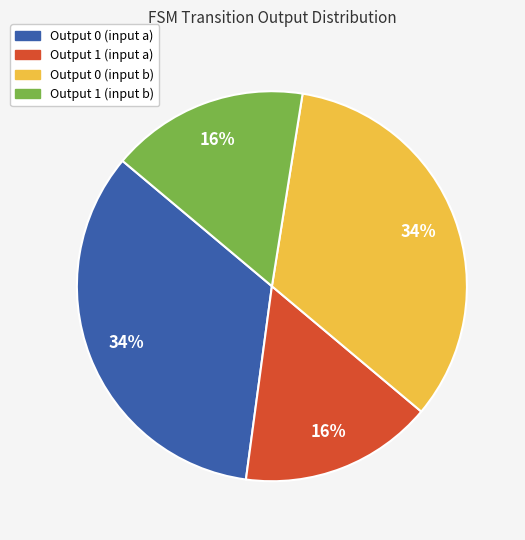

How many segments does this pie chart have?

4